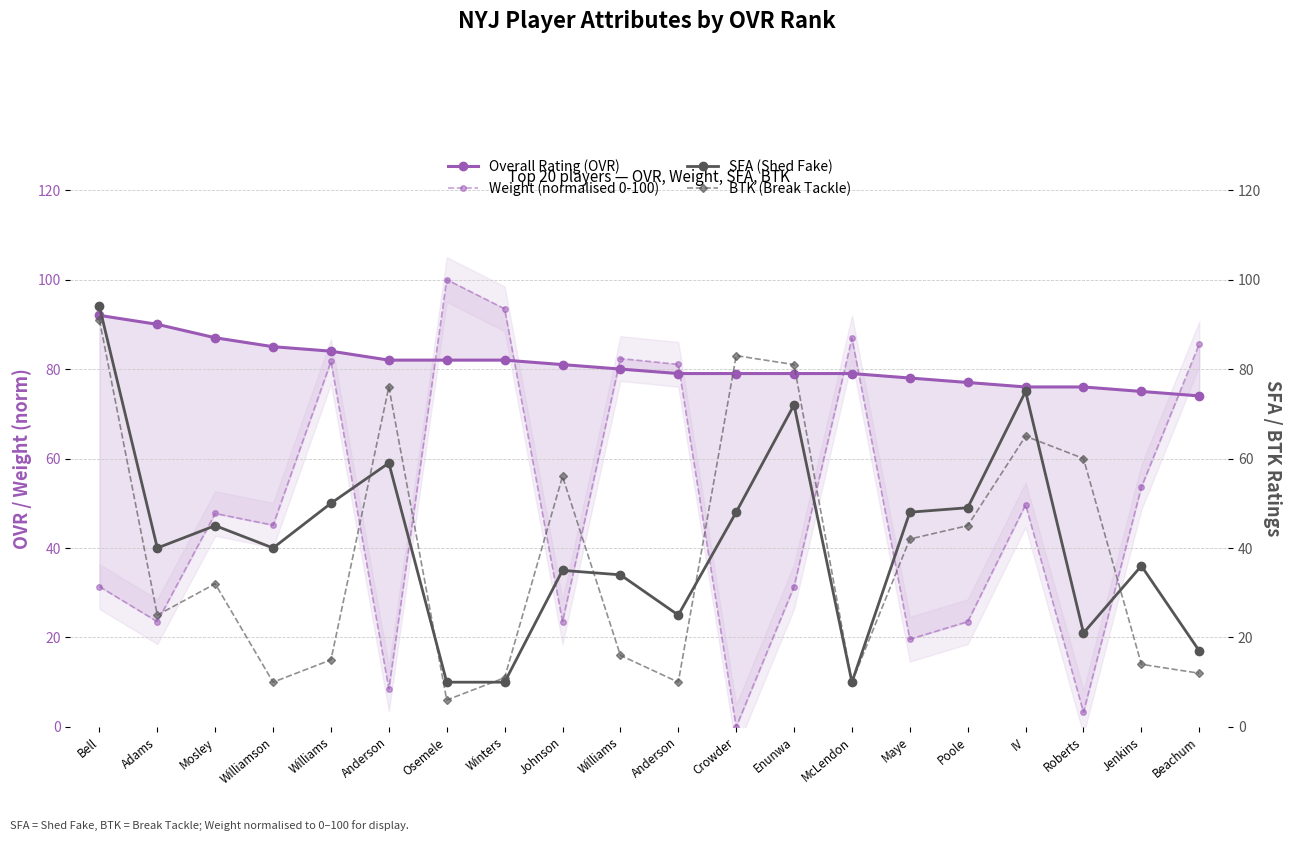

What is the difference between the maximum and minimum values in the SFA (Shed Fake) series?

84.0